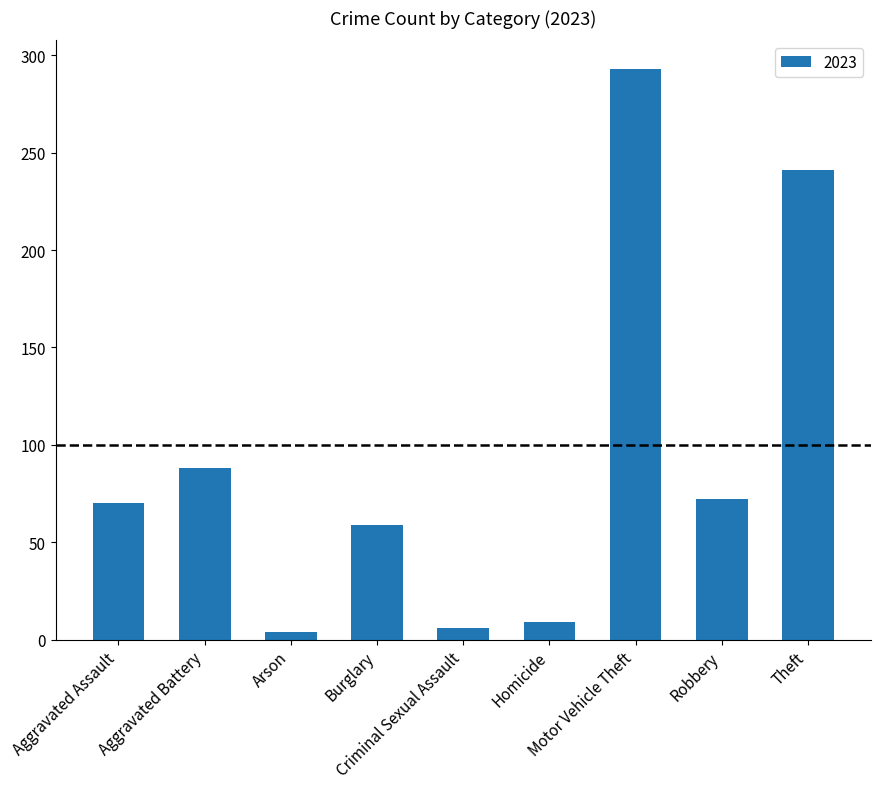

Reading left to right, list all the values displayed in this chart.

70	88	4	59	6	9	293	72	241